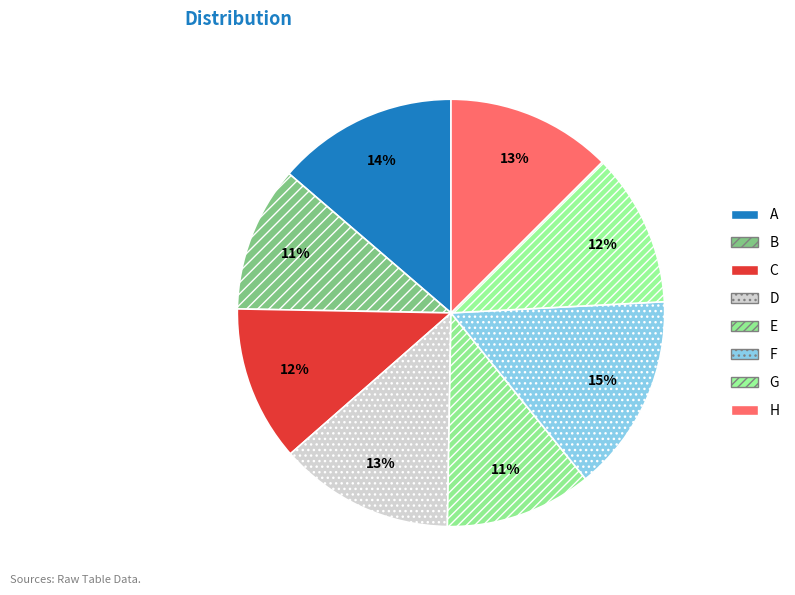

Count the number of slices in the pie.

8